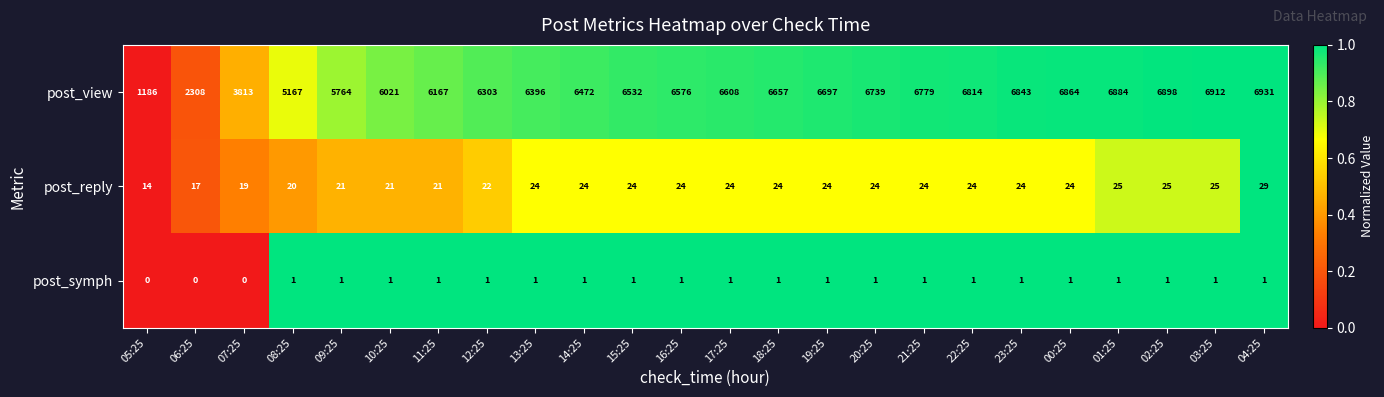

Which series has the widest spread of values?

post_view